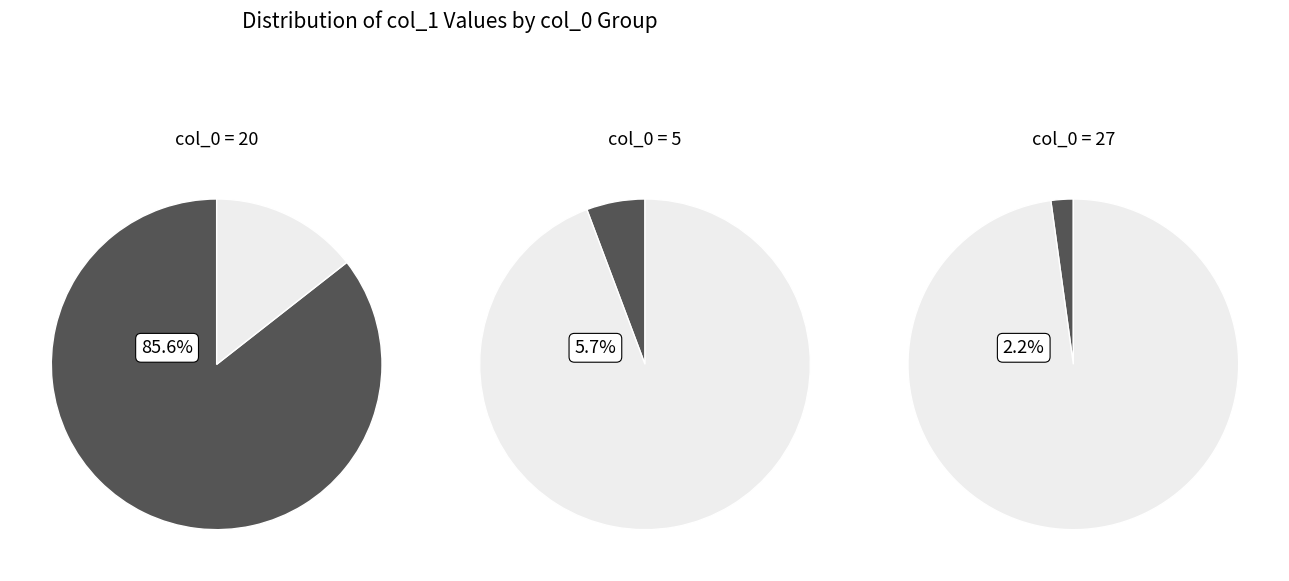

Is it true that 5 is 13% of the pie?

False